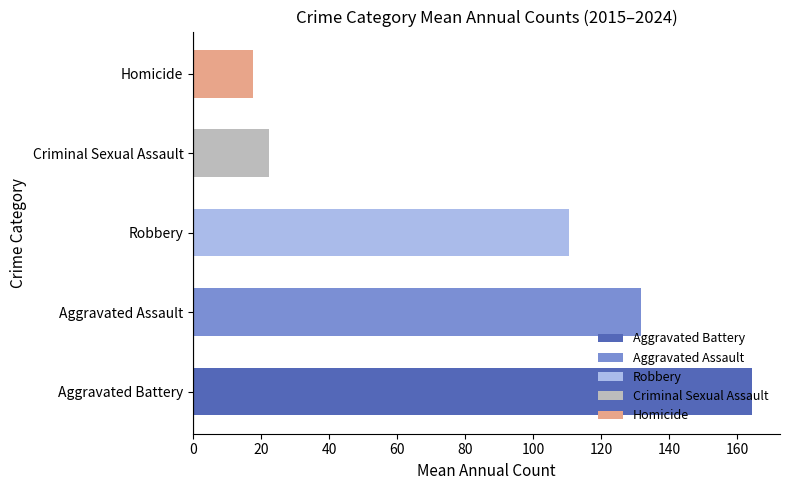

Are the bars grouped side by side (vs. stacked)?

Yes